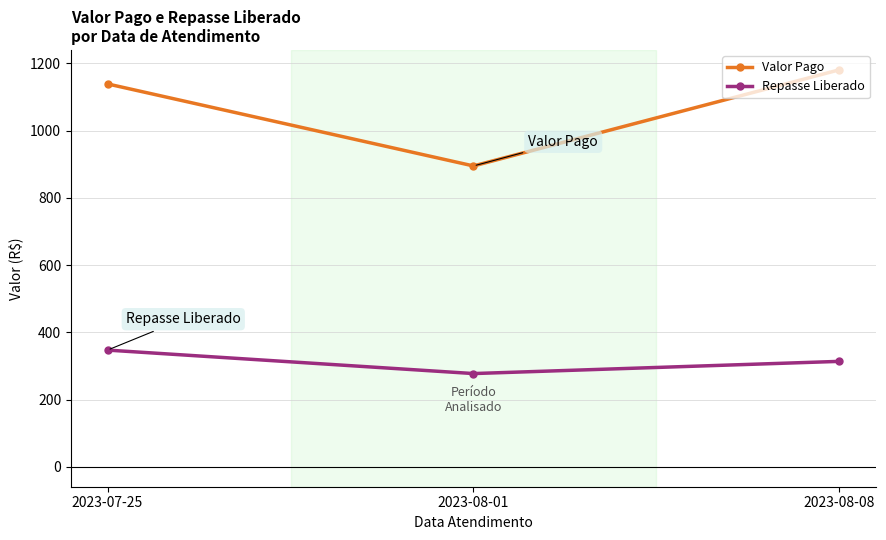

The Repasse Liberado series shows 277.5 at 2023-08-01. True or false?

True